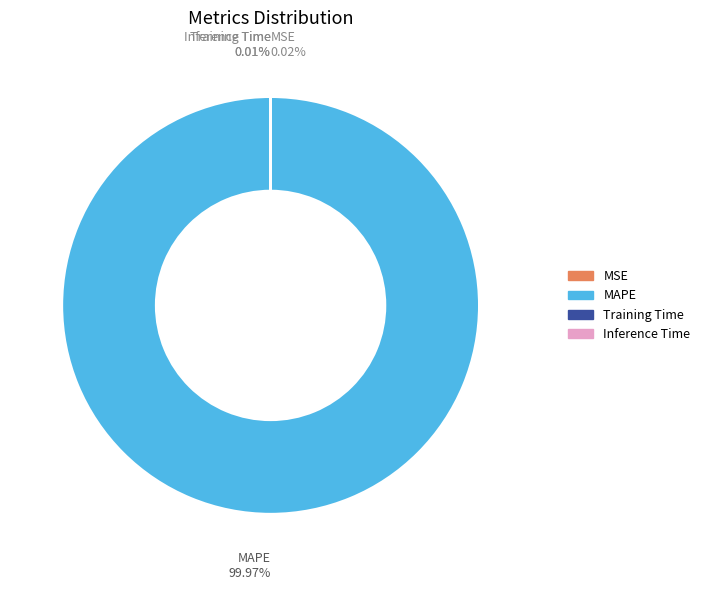

Is there any slice that represents more than half of the pie?

Yes